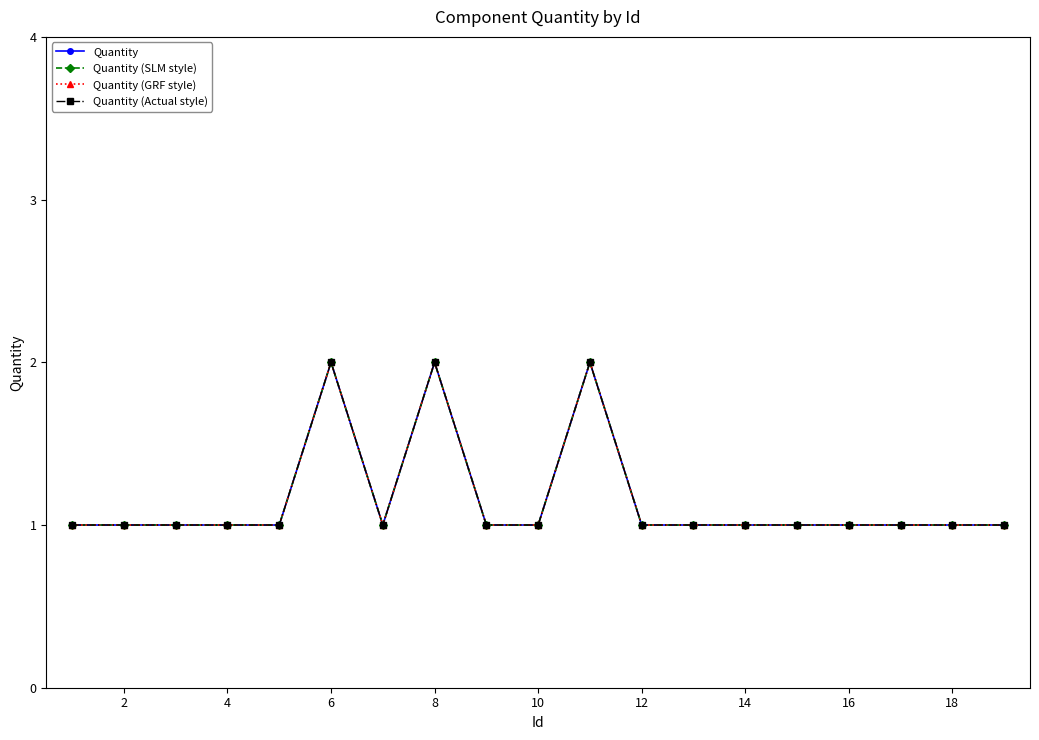

Does the chart have visible grid lines?

No